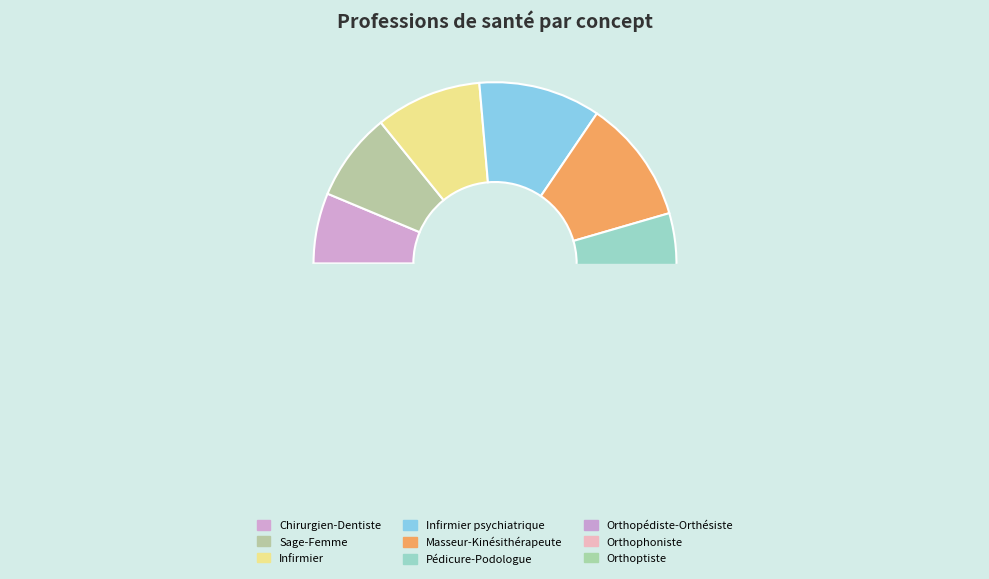

What is the change in value from Chirurgien-Dentiste to Orthophoniste?

+51